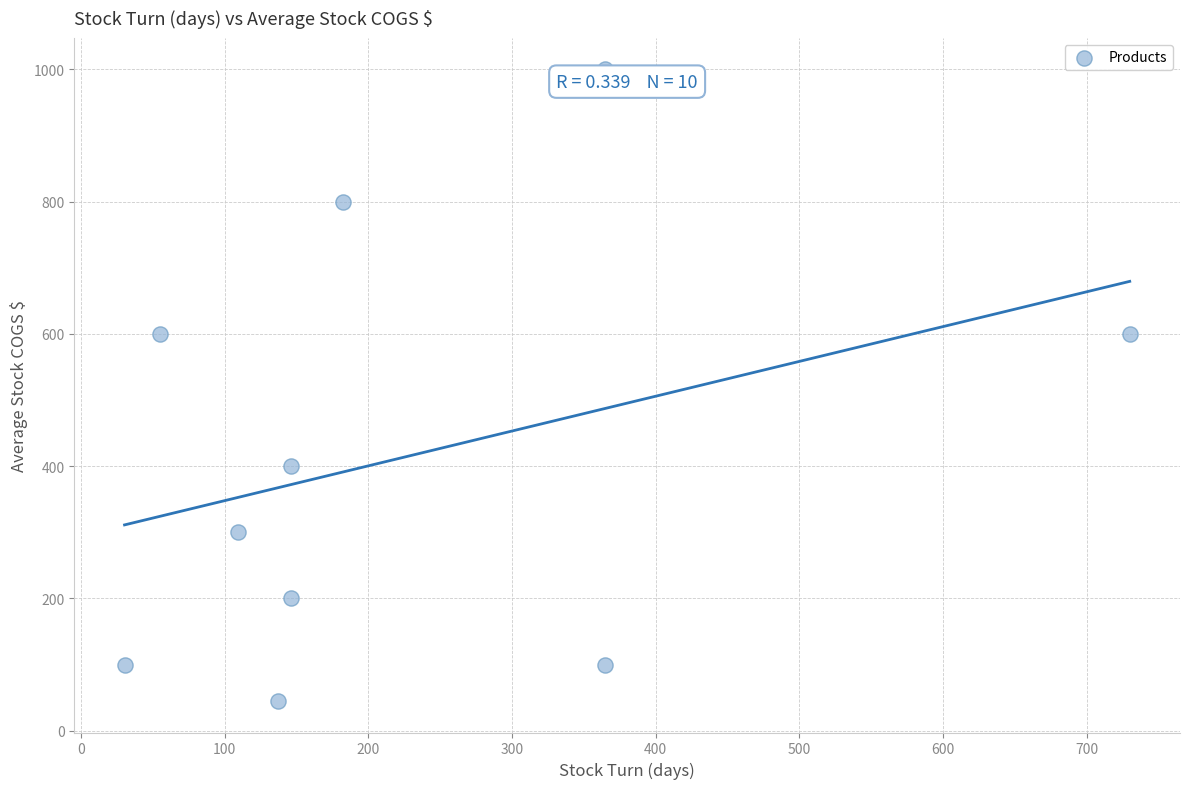

What is the range of Y values (max minus min)?

955